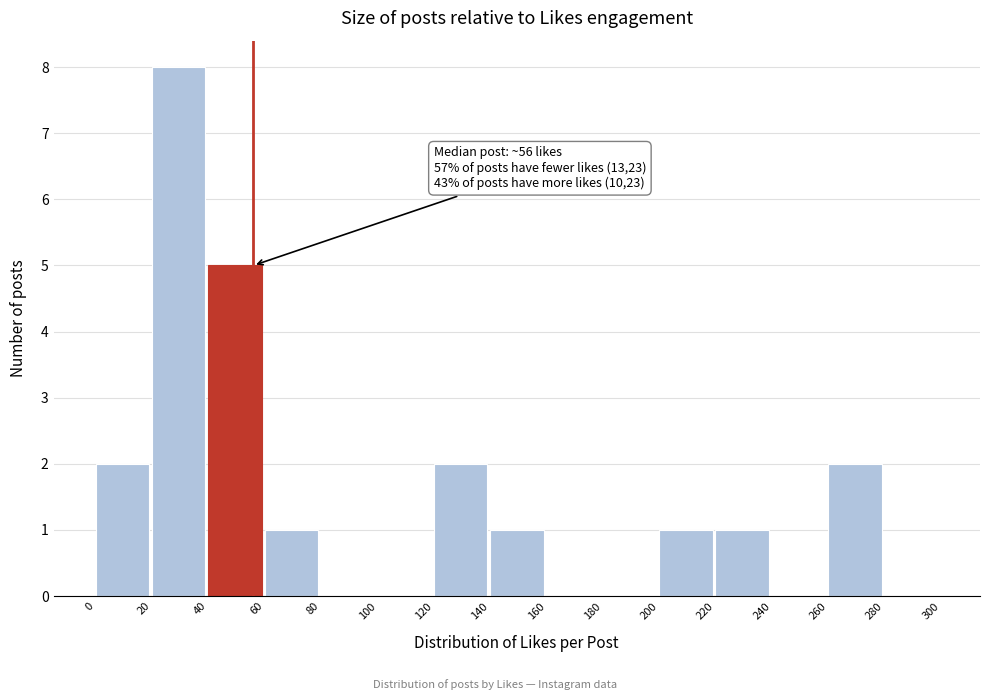

Which range on the x-axis has the tallest bar?

20 to 40